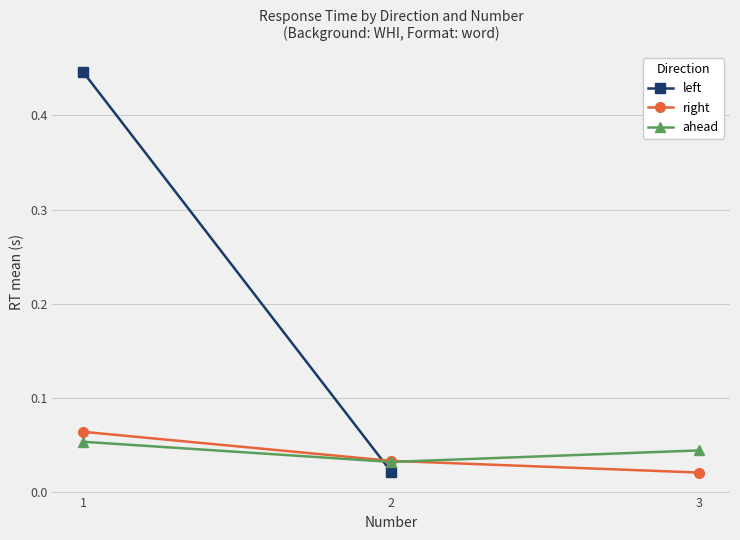

True or false: key_resp_14.rt_raw has a value of 0.0 at 1.

False